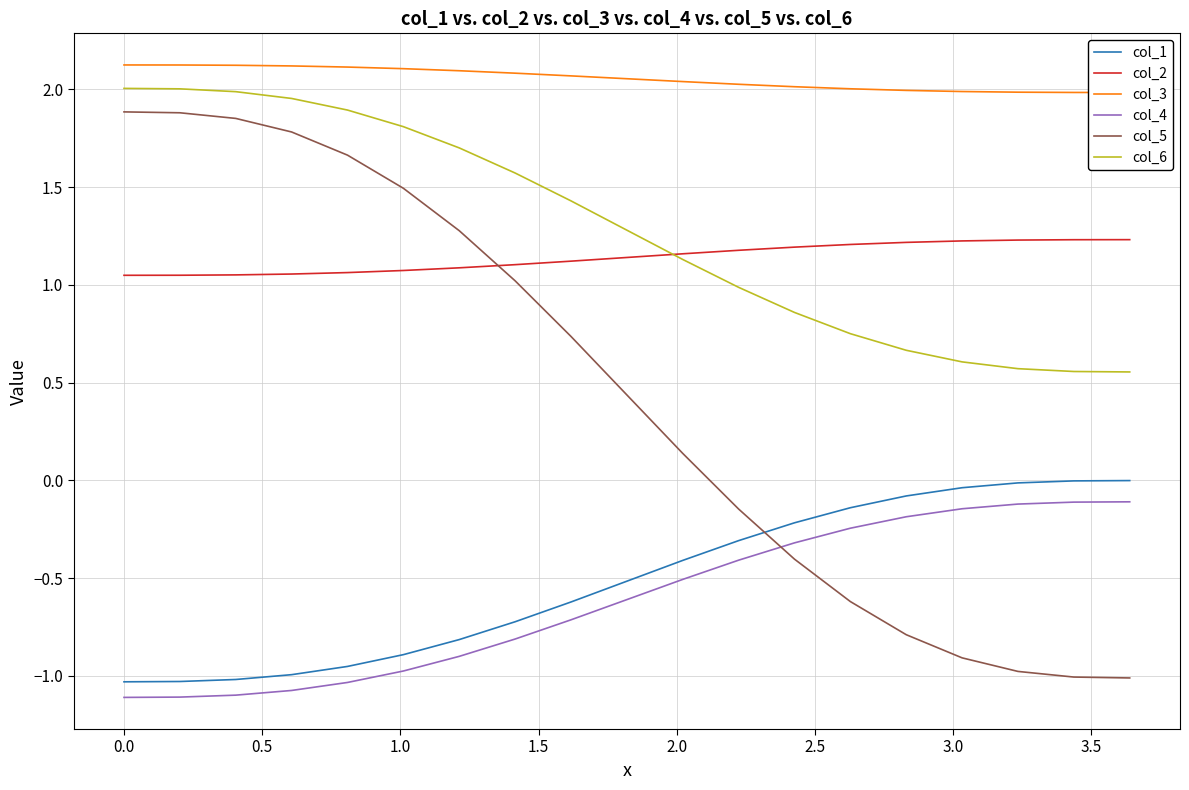

What are all the series names shown in the legend?

col_1, col_2, col_3, col_4, col_5, col_6